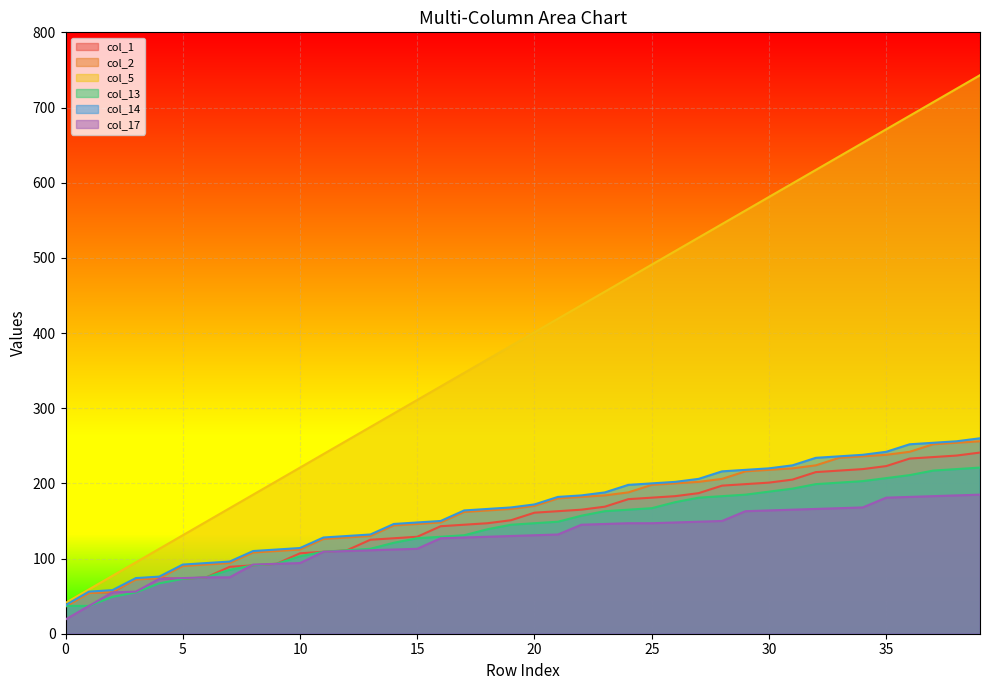

Rank the categories by col_1 value from lowest to highest.

0, 1, 2, 3, 5, 4, 6, 7, 8, 9, 10, 11, 12, 13, 14, 15, 16, 17, 18, 19, 20, 21, 22, 23, 24, 25, 26, 27, 28, 29, 30, 31, 32, 33, 34, 35, 36, 37, 38, 39